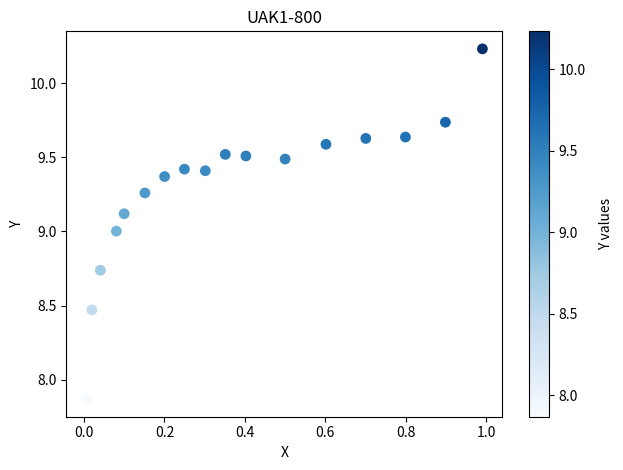

What is the range of X values (max minus min)?

1.0